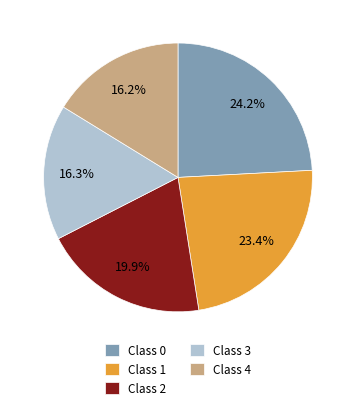

Which category has the biggest portion of the pie?

Class 0